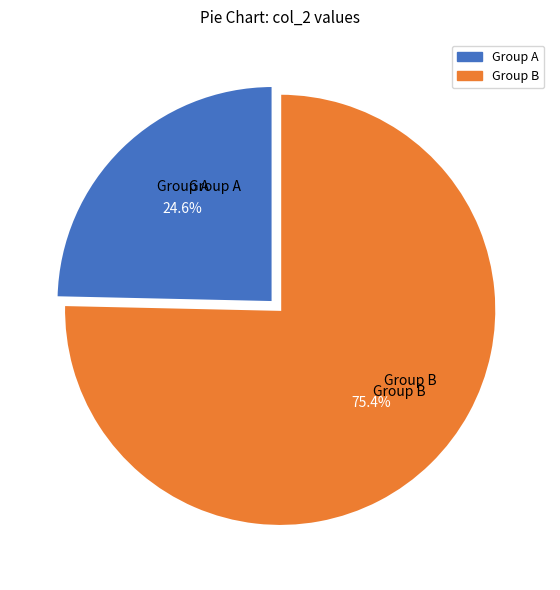

What is the ratio of the value at Group A to the value at Group B?

0.3